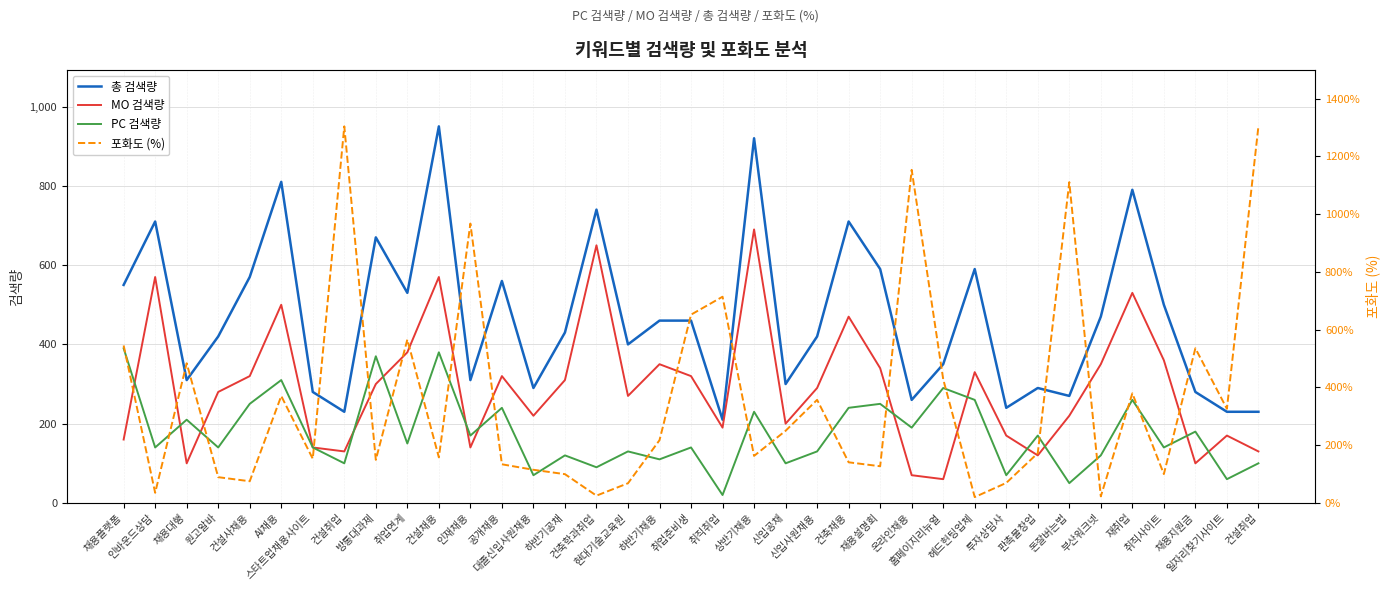

What is the label of the 33rd point from the left?

재취업